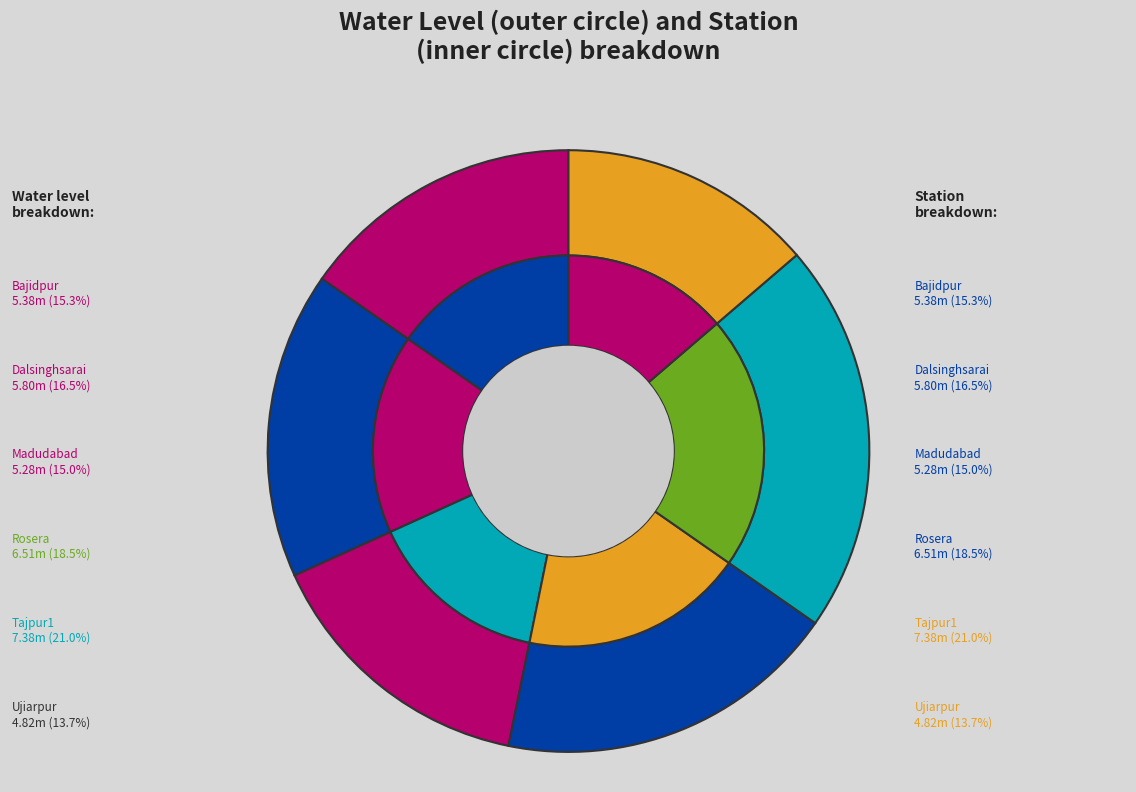

The Ujiarpur slice represents 24% of the pie. True or false?

False